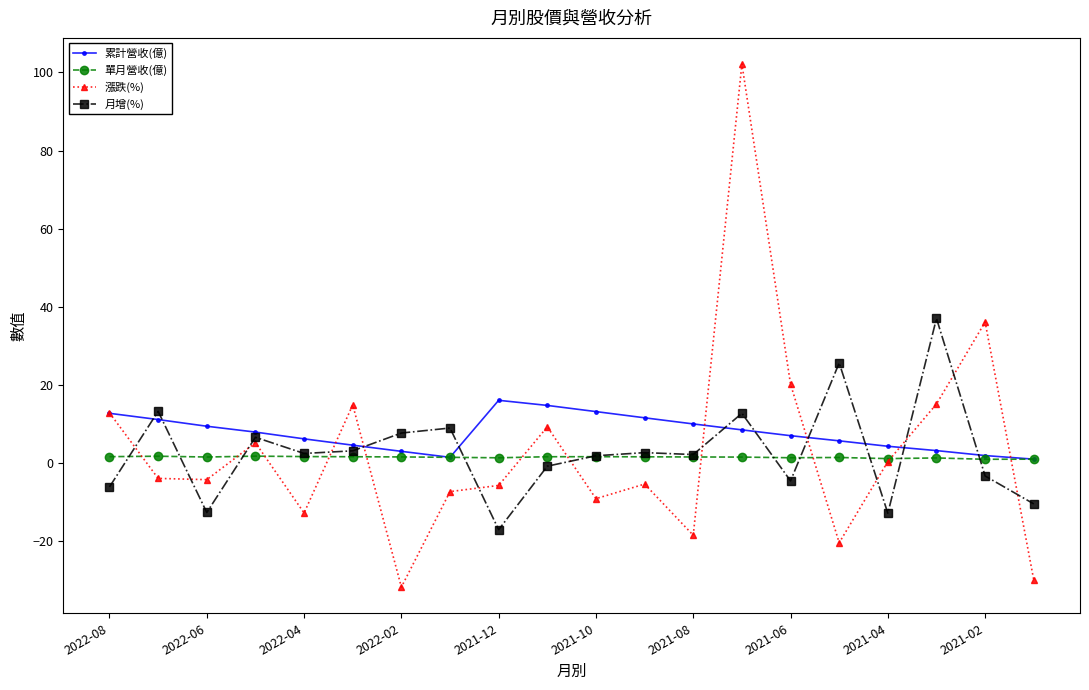

Rank the series by their maximum value, from highest to lowest.

漲跌(%), 月增(%), 累計營收(億), 單月營收(億)